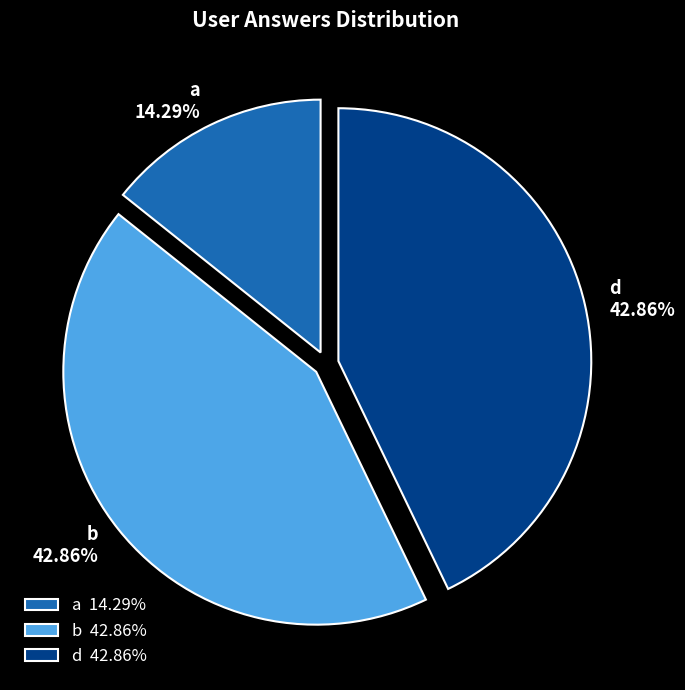

Approximately how many times larger is the value at d compared to a?

3.0